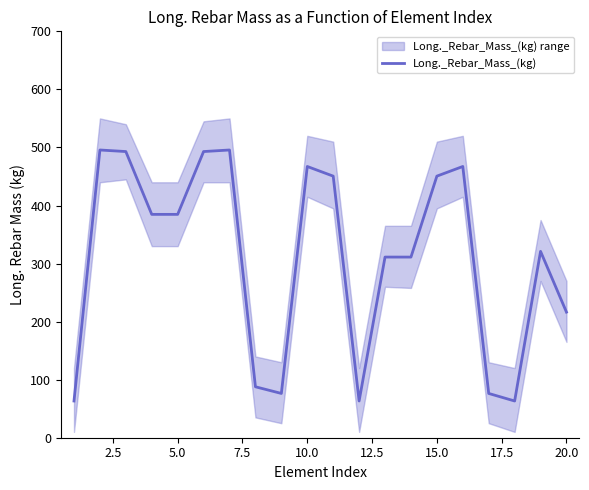

The chart shows a value of 722.0 at 10.0. True or false?

False